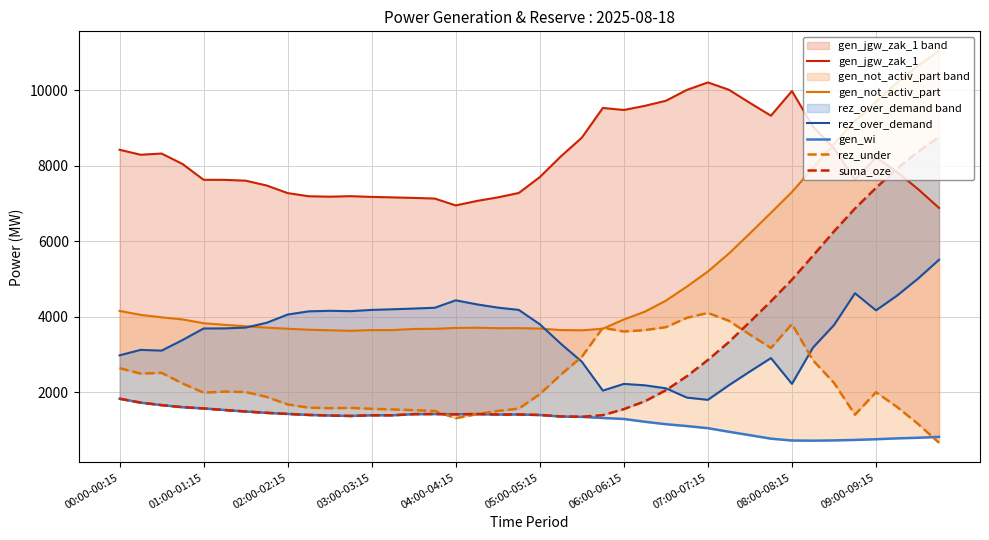

What is the average value of the rez_over_demand series?

3518